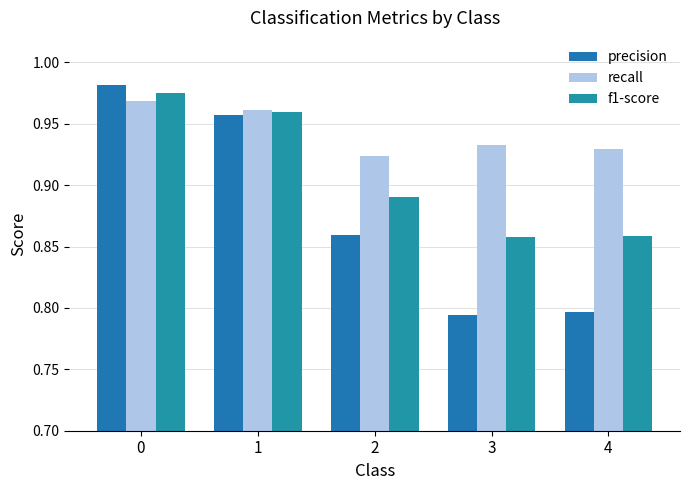

What is the smallest value displayed?

0.8